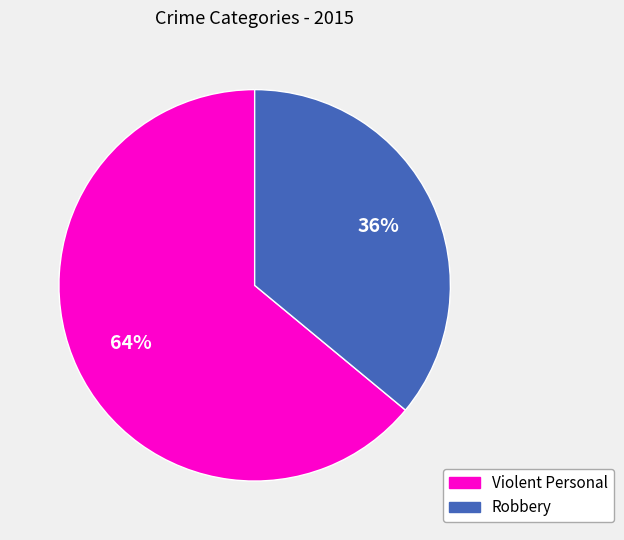

To the nearest percent, what is the average slice percentage?

50%